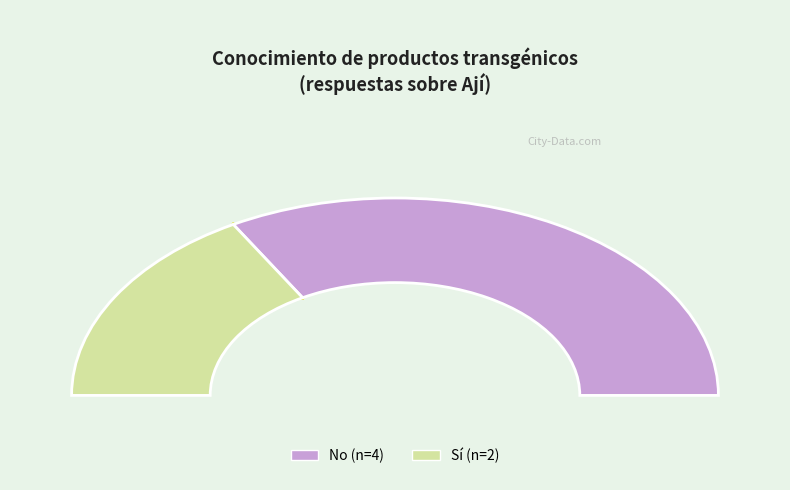

To the nearest percent, what percentage of the pie is Sí?

33%